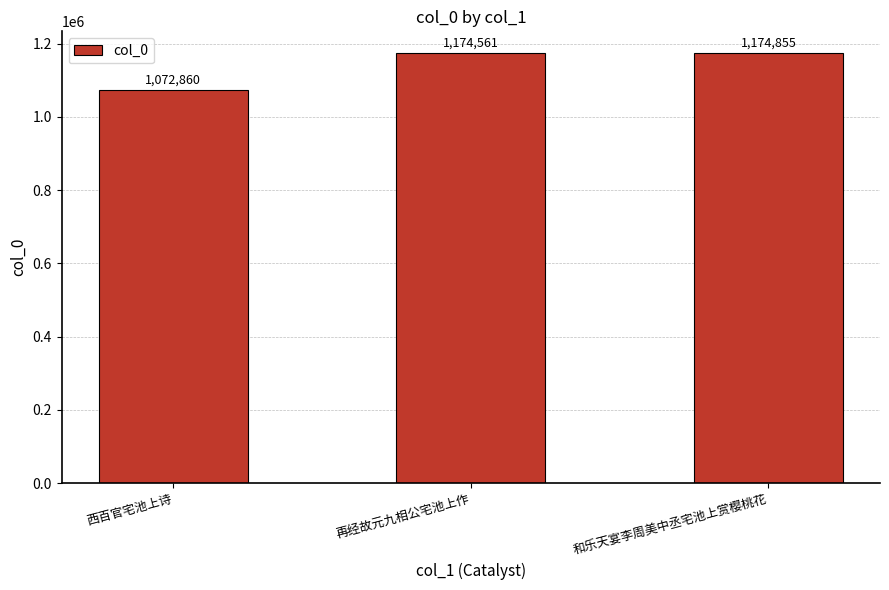

Rank the categories by value from highest to lowest.

和乐天宴李周美中丞宅池上赏樱桃花, 再经故元九相公宅池上作, 西百官宅池上诗